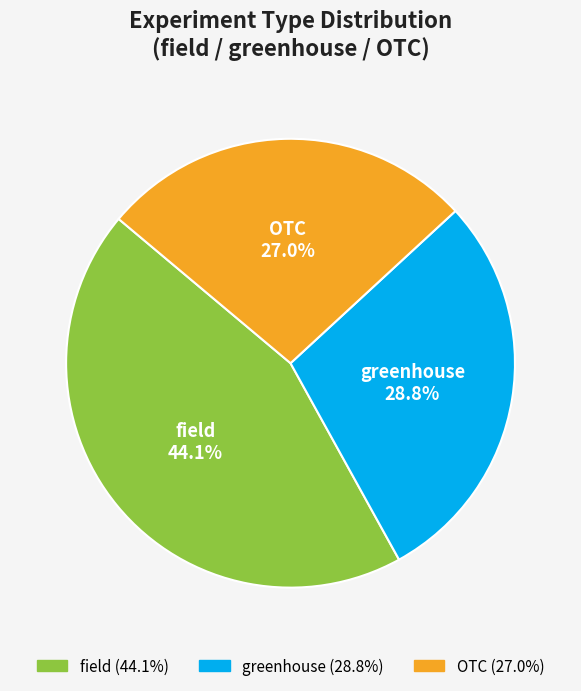

Rank the categories by value from lowest to highest.

OTC, greenhouse, field